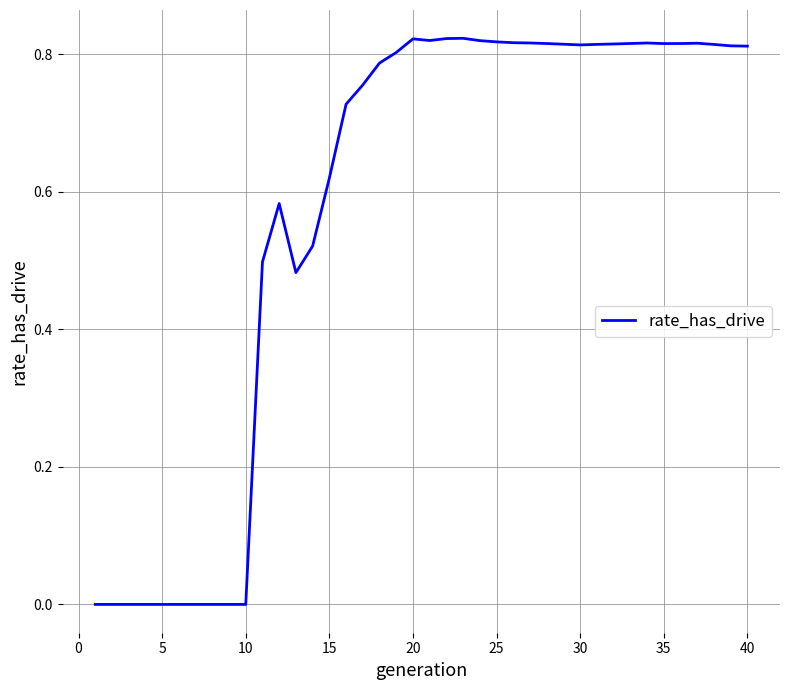

How many lines are shown in the chart?

1